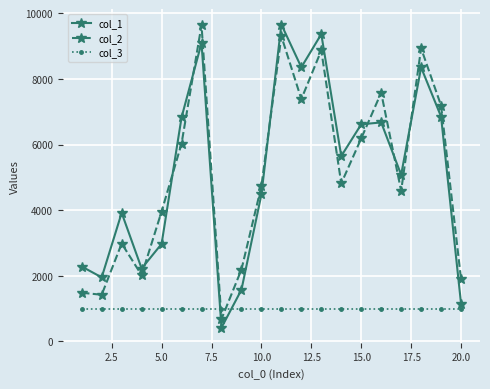

What are all the series names shown in the legend?

col_1, col_2, col_3